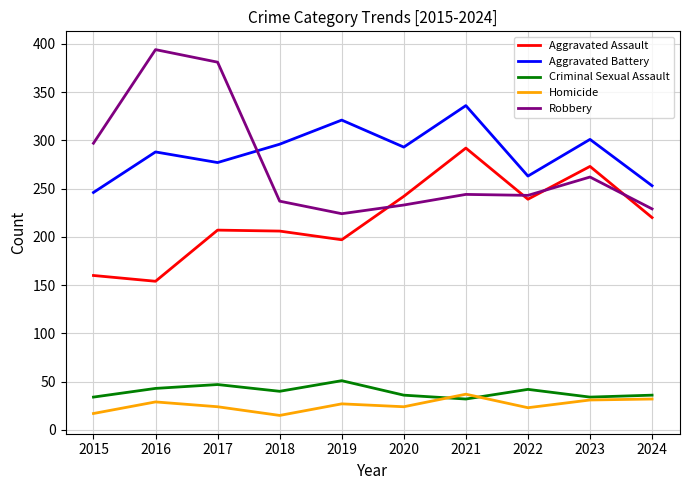

How many lines are shown in the chart?

5